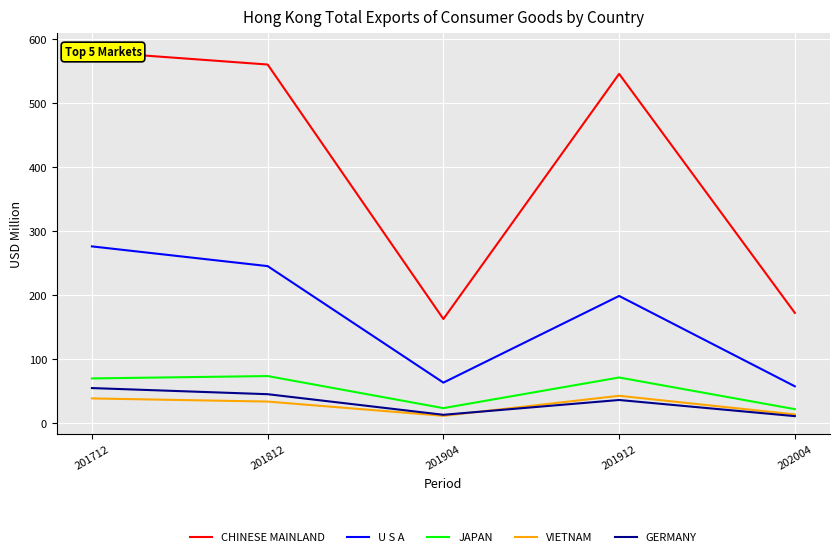

Is the value of VIETNAM at 201912 greater than the value of GERMANY at 202004?

Yes